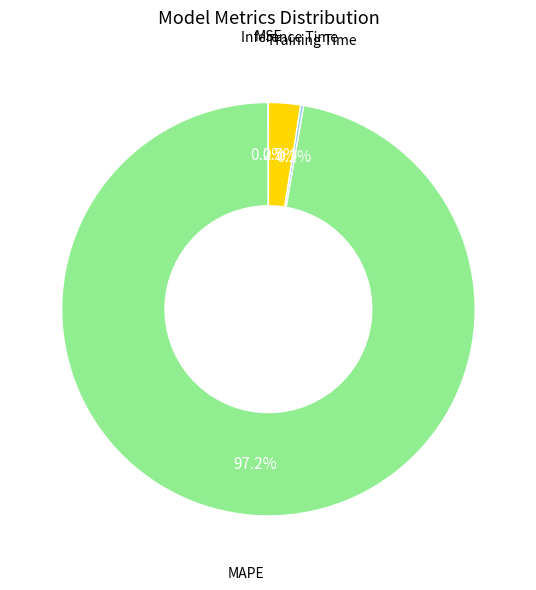

Is there any slice that represents more than half of the pie?

Yes